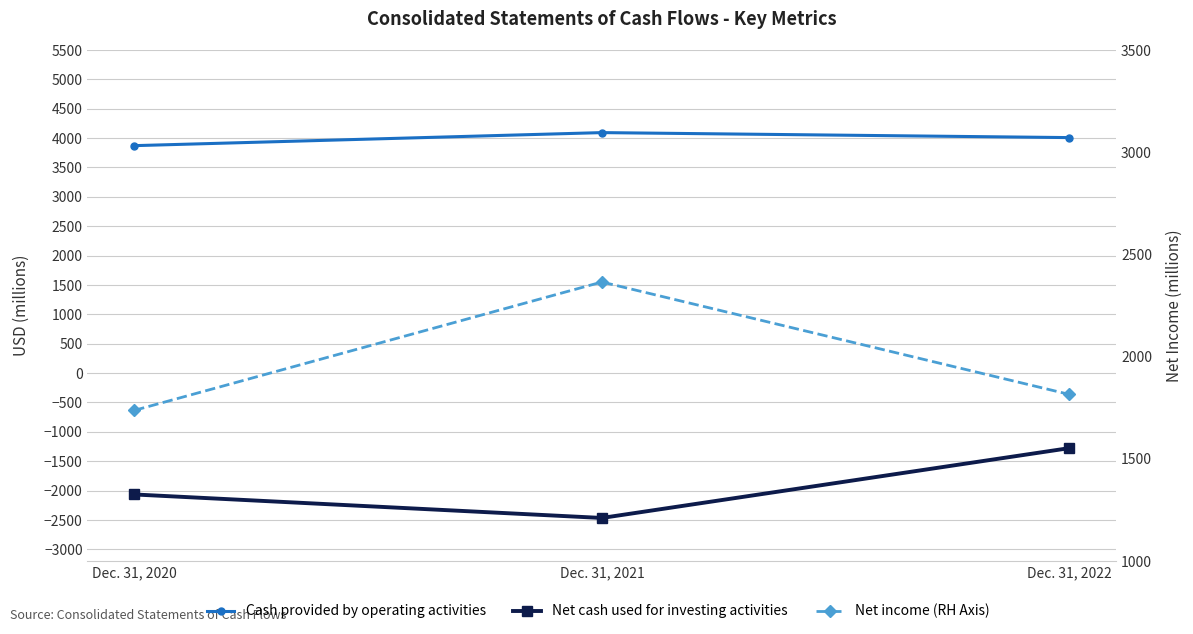

What is the spread (max minus min) of values at Dec. 31, 2021?

6559